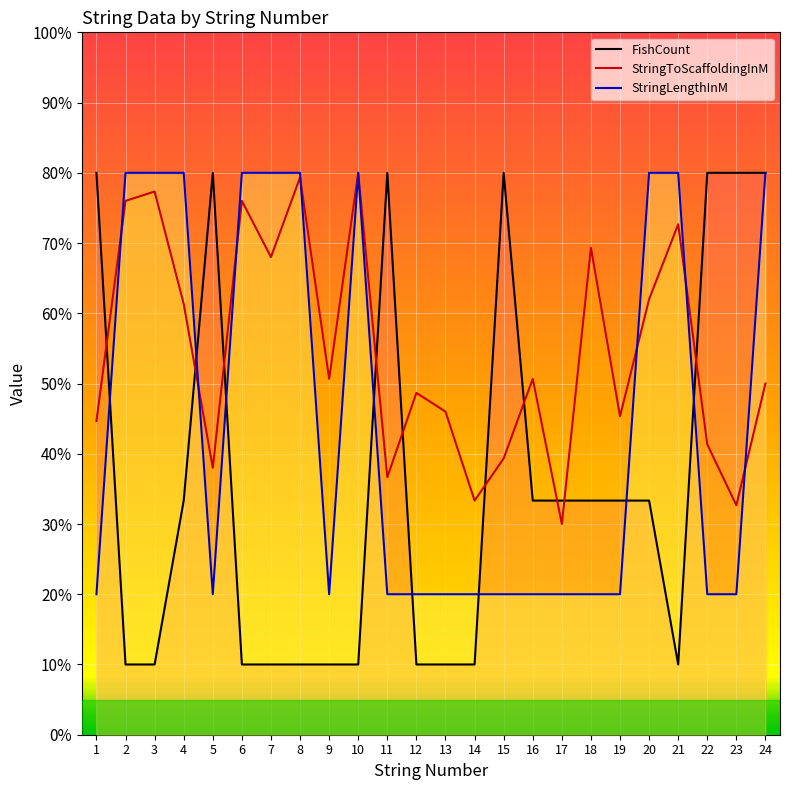

What is the difference between the maximum and minimum values in the FishCount series?

70.0